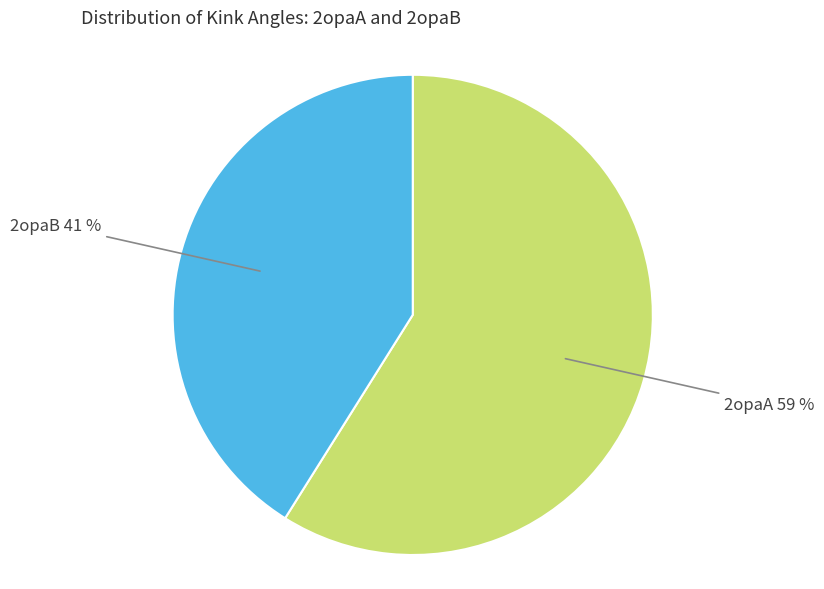

Is there a majority slice in this chart?

Yes